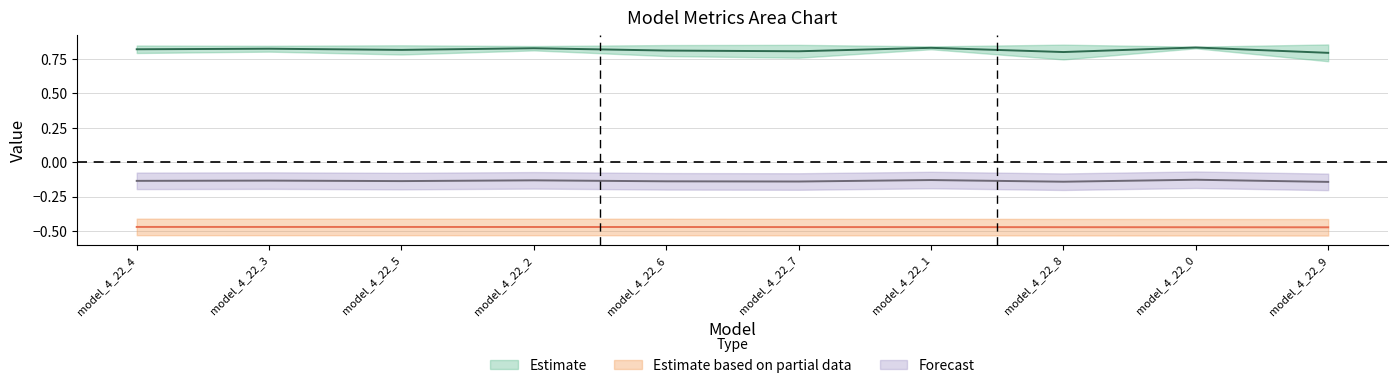

What is the label of the 9th point from the right?

model_4_22_3